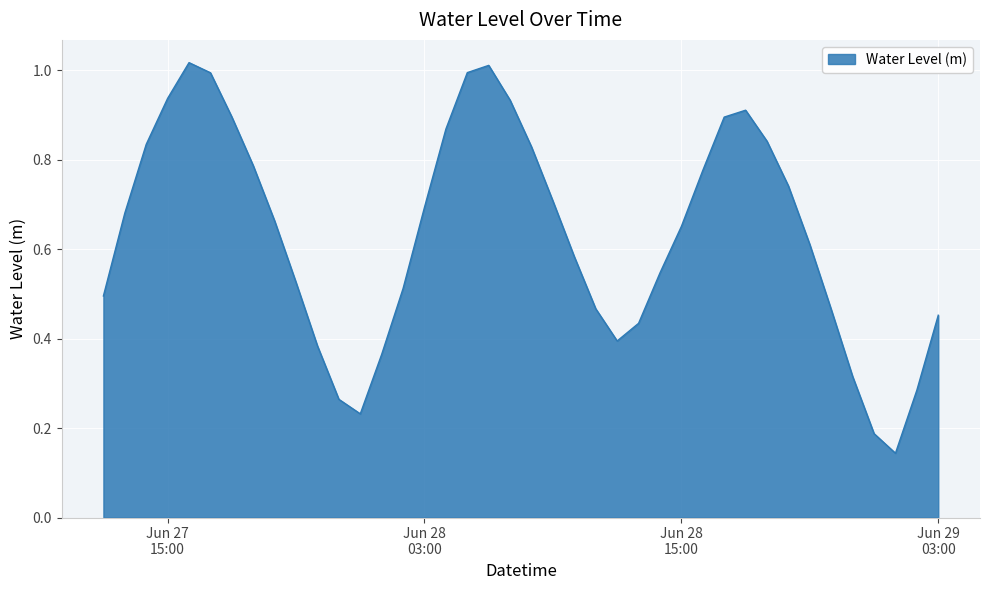

True or false: there are more than 1 points higher than both neighbors.

True